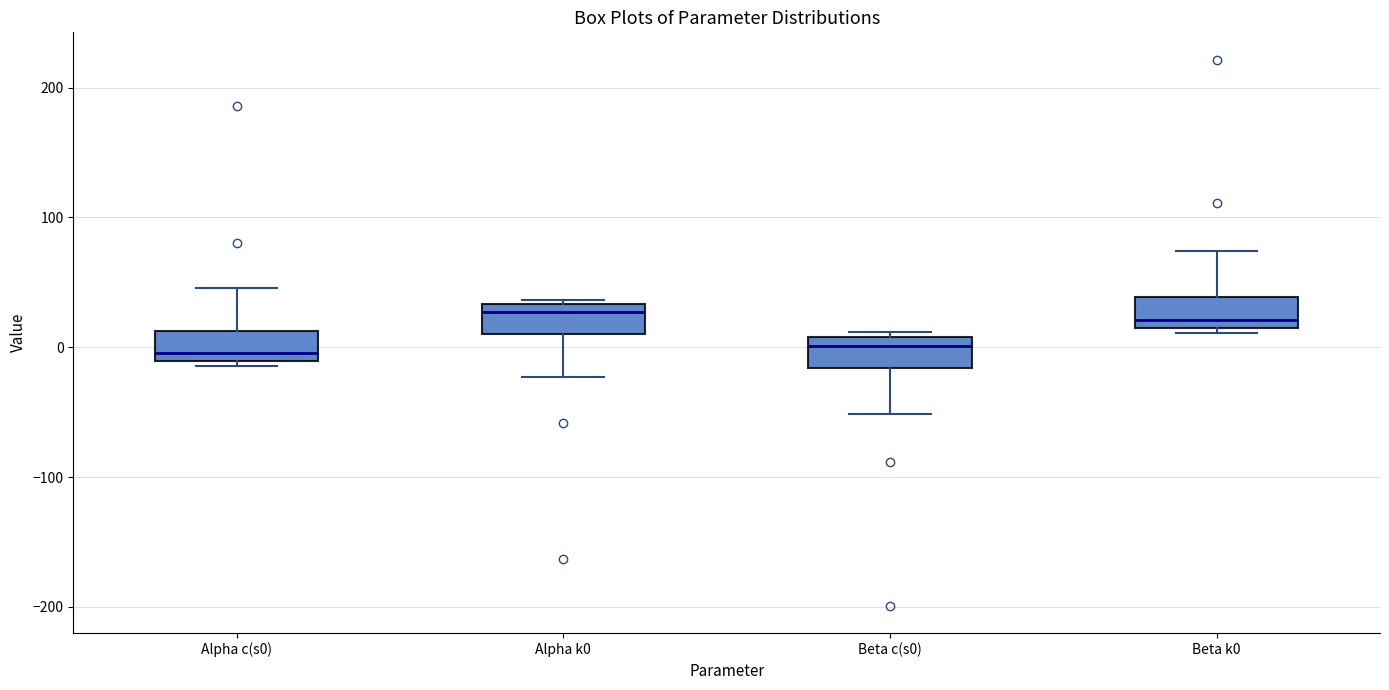

Where does the upper whisker of the box for Beta k0 end on the y-axis? The values are not printed on the chart, so give them approximately, as read against the axis.

70